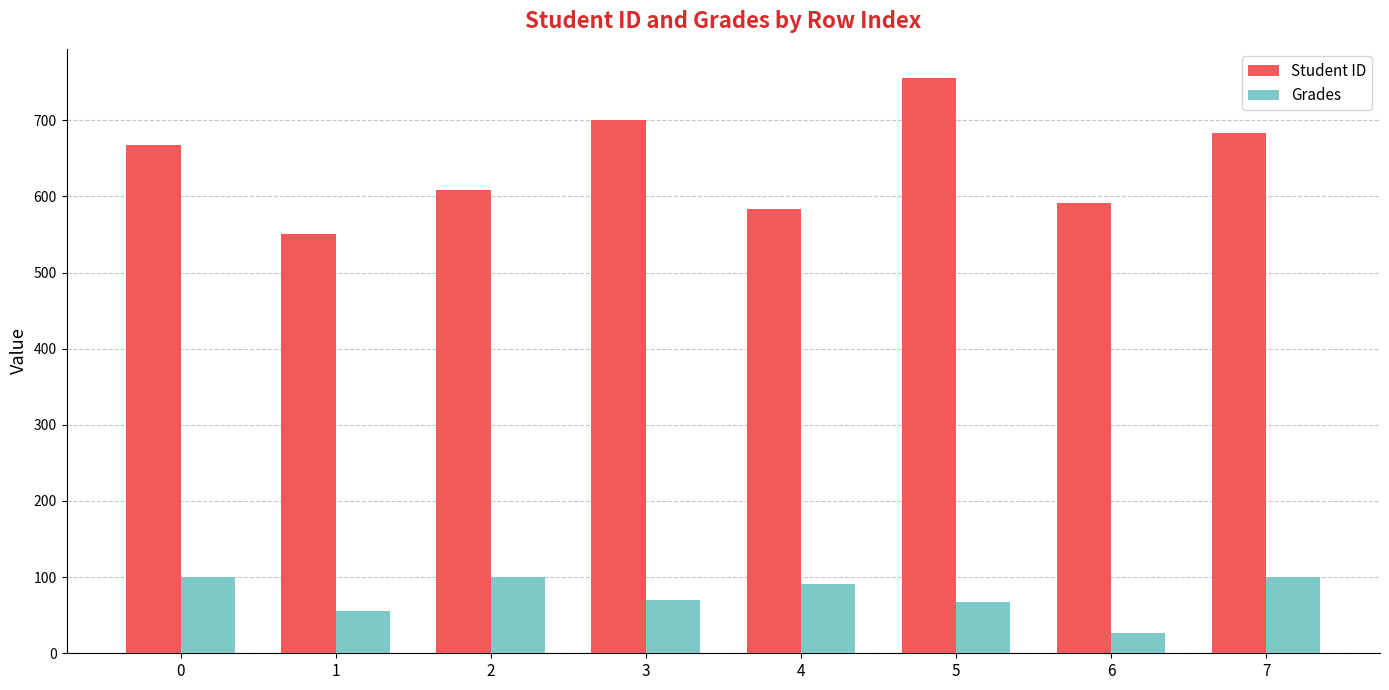

Which series has the widest spread of values?

Student ID